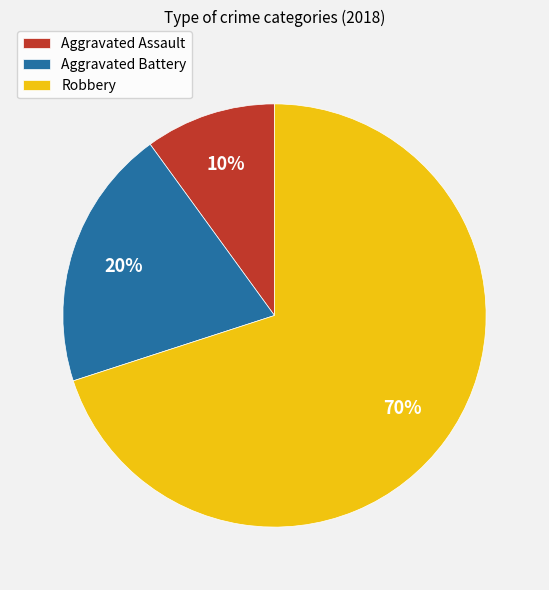

Which slice is the smallest?

Aggravated Assault